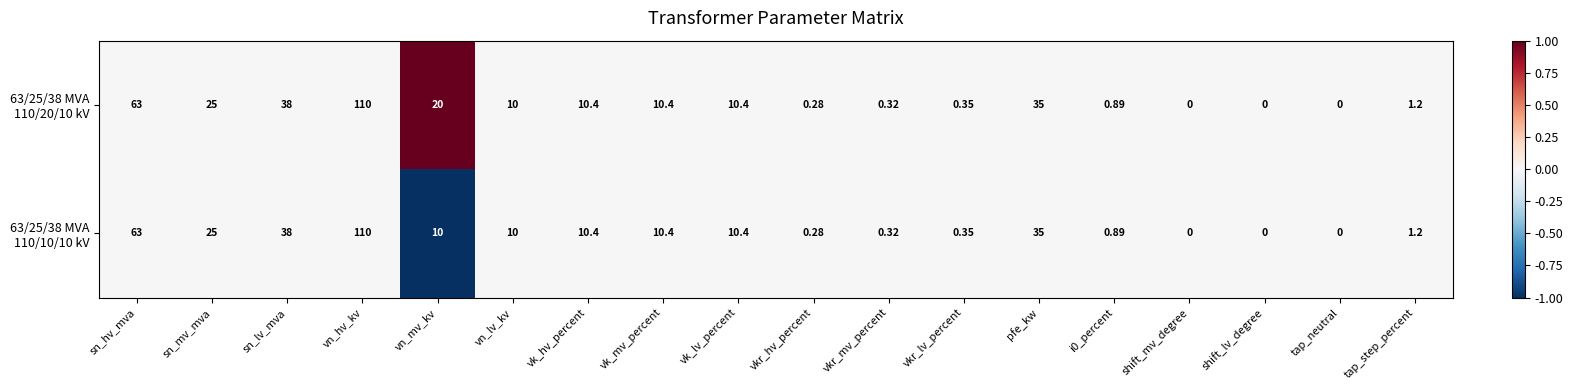

How many series are shown in this chart?

2